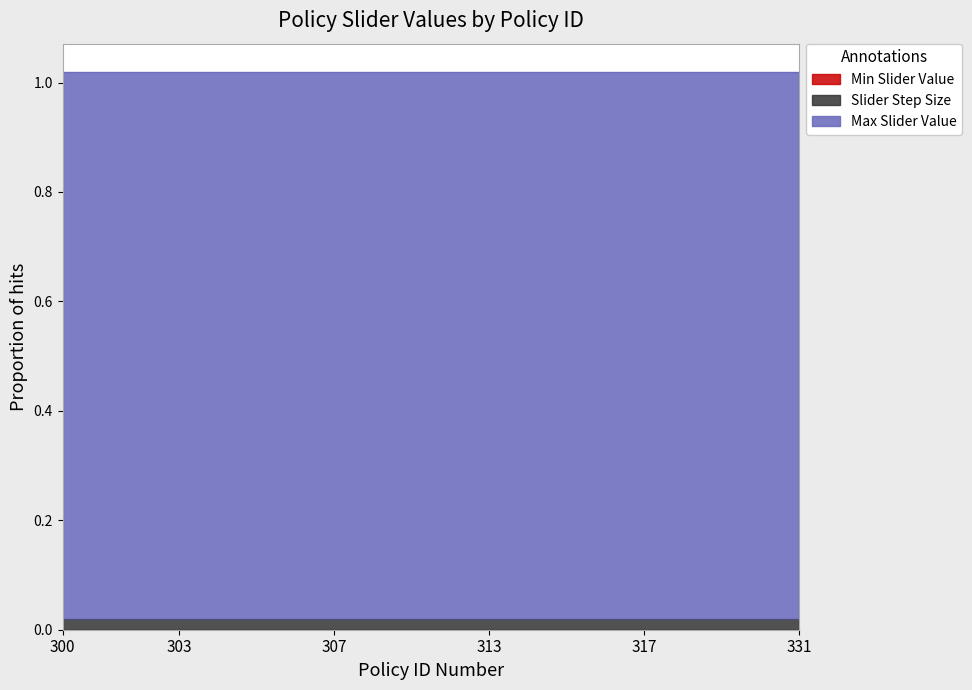

What is the difference between the highest and lowest values at 307?

1.0